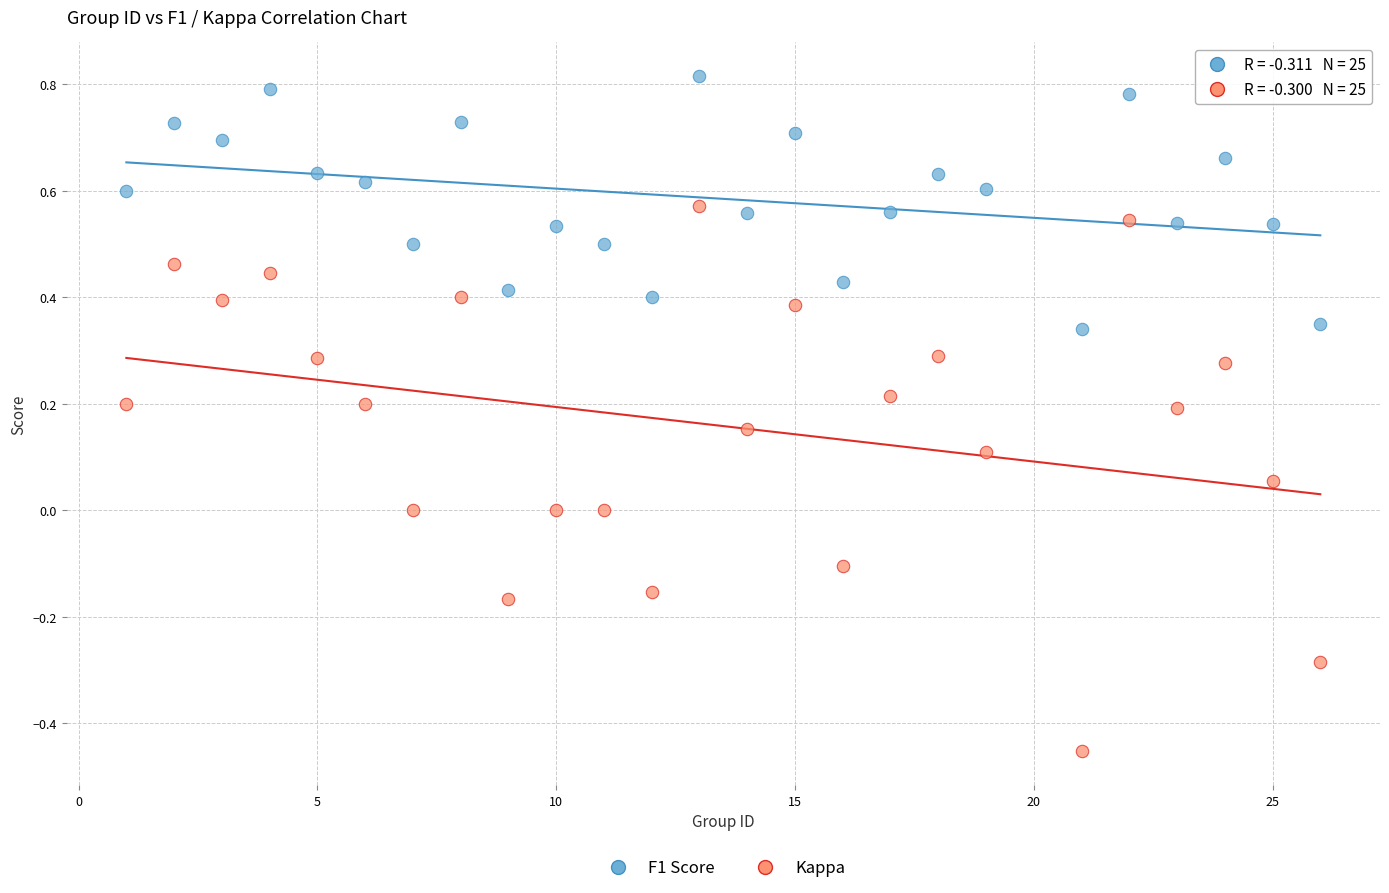

Which series reaches the maximum Y coordinate?

F1 Score